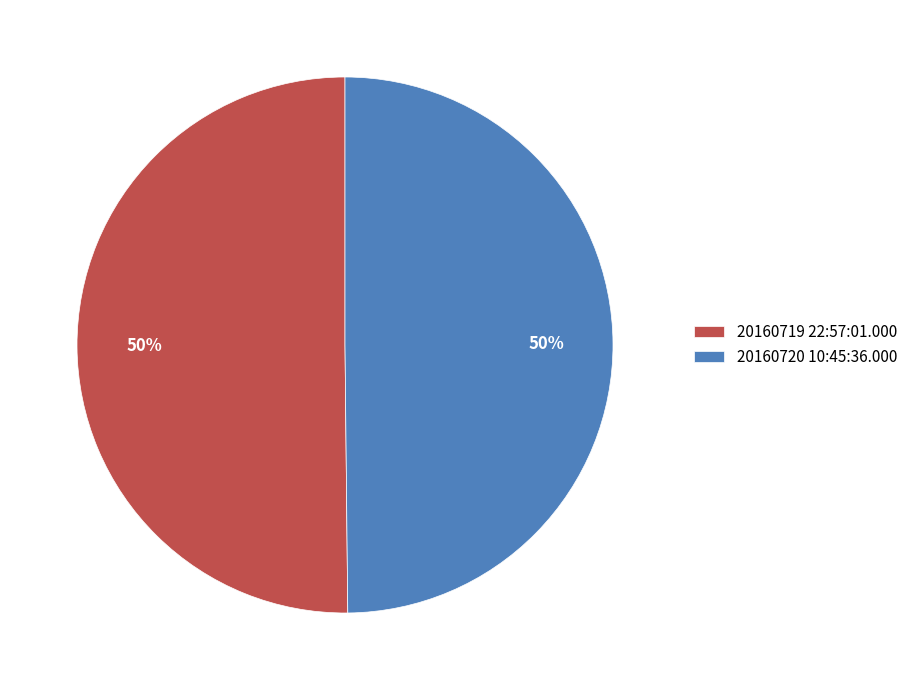

The 20160719 22:57:01.000 slice represents 50% of the pie. True or false?

True